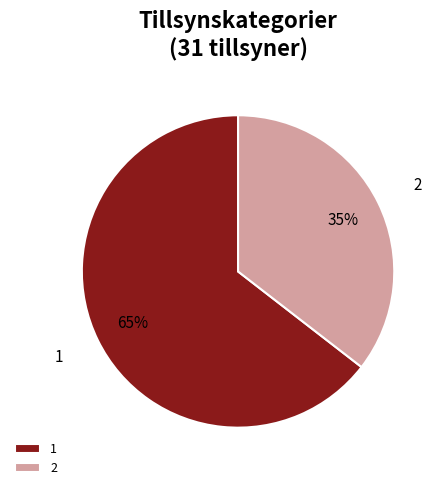

Which slice is the largest?

1